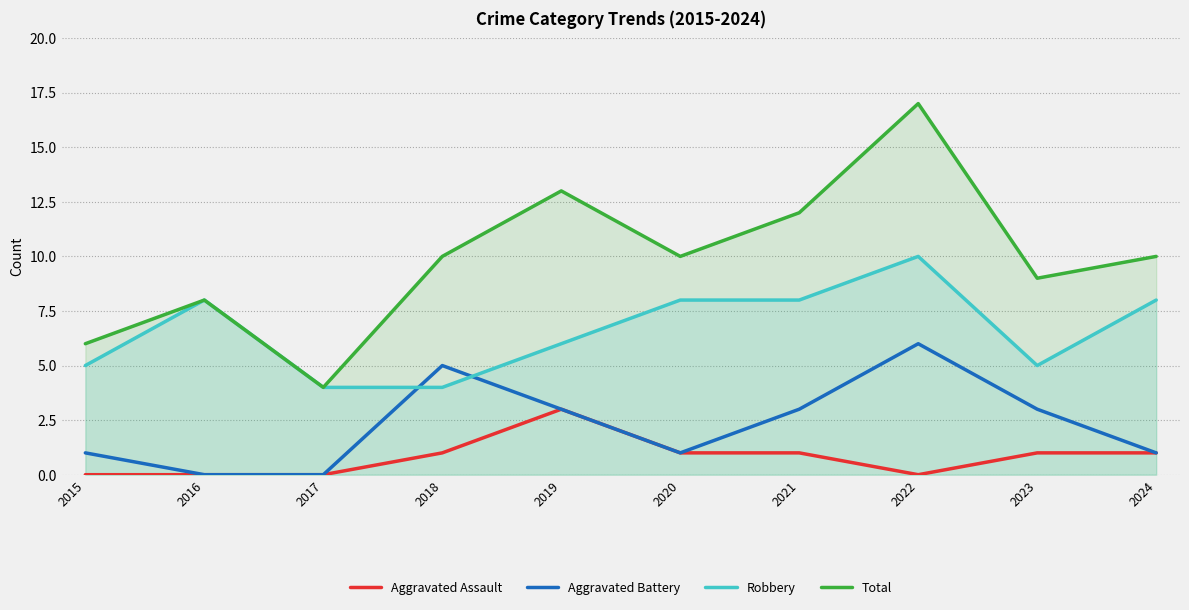

Which series has the largest range (max minus min)?

Total